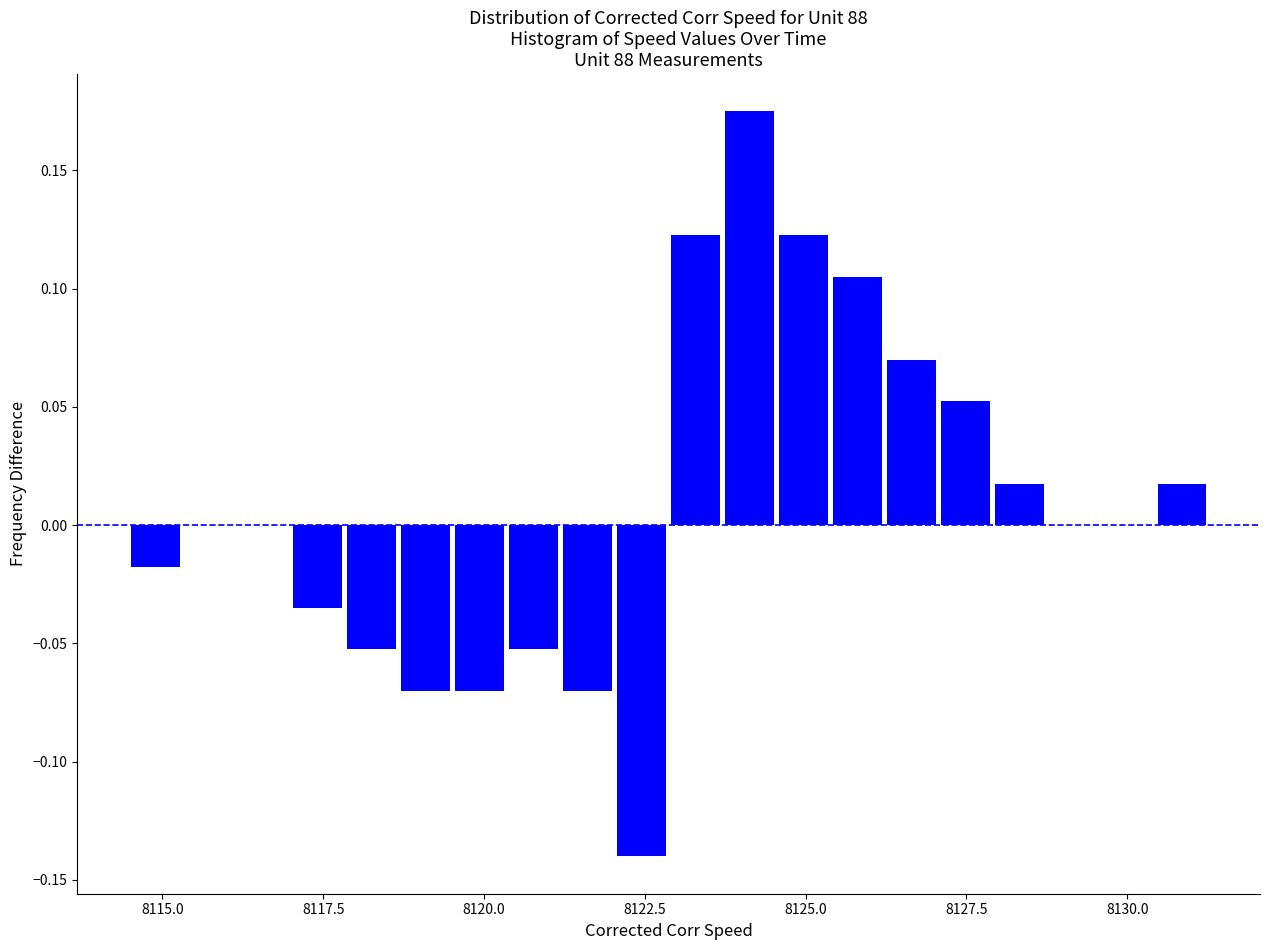

Read against the x-axis, roughly where is the centre of the tallest bar?

8124.0